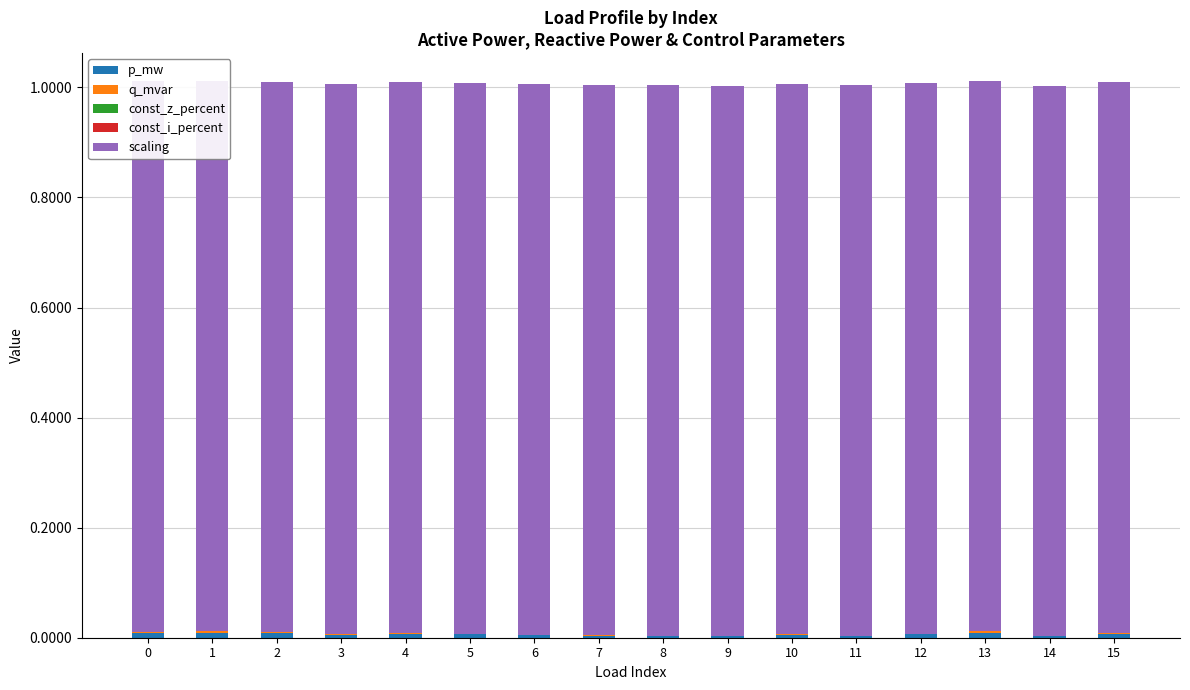

The value of q_mvar at 0 is 0.0. True or false?

False